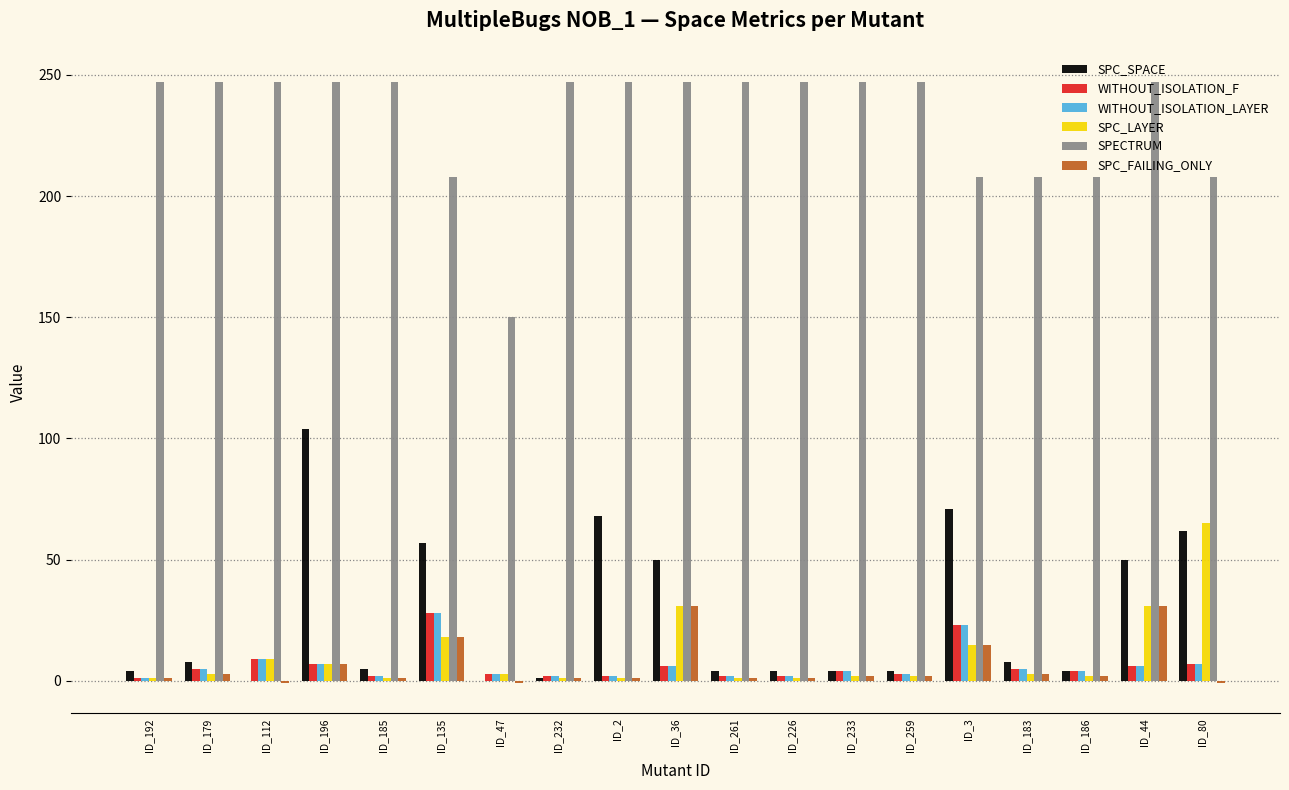

What is the sum of all SPECTRUM values?

4401